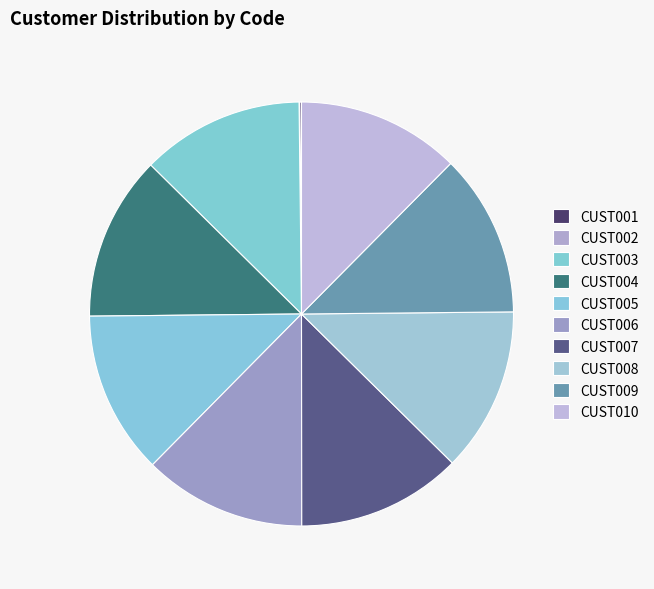

Which has a higher value, CUST007 or CUST001?

CUST007